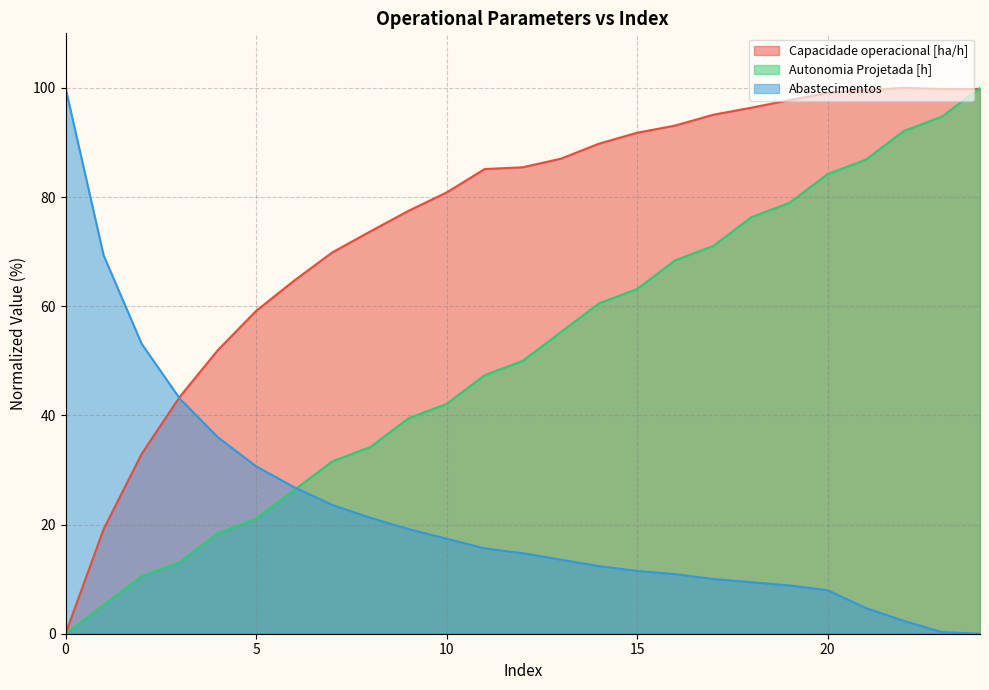

Reading left to right, what are all the values shown in this chart?

Capacidade operacional [ha/h]: 0=0.0	1=19.2	2=33.0	3=43.4	4=52.0	5=59.1	6=64.7	7=69.9	8=73.7	9=77.5	10=80.8	11=85.1	12=85.5	13=87.0	14=89.8	15=91.8	16=93.1	17=95.1	18=96.4	19=97.8	20=99.1	21=99.6	22=100.0	23=99.8	24=99.8
Autonomia Projetada [h]: 0=0.0	1=5.3	2=10.5	3=13.2	4=18.4	5=21.1	6=26.3	7=31.6	8=34.2	9=39.5	10=42.1	11=47.4	12=50.0	13=55.3	14=60.5	15=63.2	16=68.4	17=71.1	18=76.3	19=78.9	20=84.2	21=86.8	22=92.1	23=94.7	24=100.0
Abastecimentos: 0=100.0	1=69.3	2=53.1	3=43.1	4=36.0	5=30.7	6=26.8	7=23.6	8=21.2	9=19.2	10=17.4	11=15.6	12=14.7	13=13.6	14=12.4	15=11.5	16=10.9	17=10.0	18=9.4	19=8.8	20=8.0	21=4.7	22=2.4	23=0.3	24=0.0